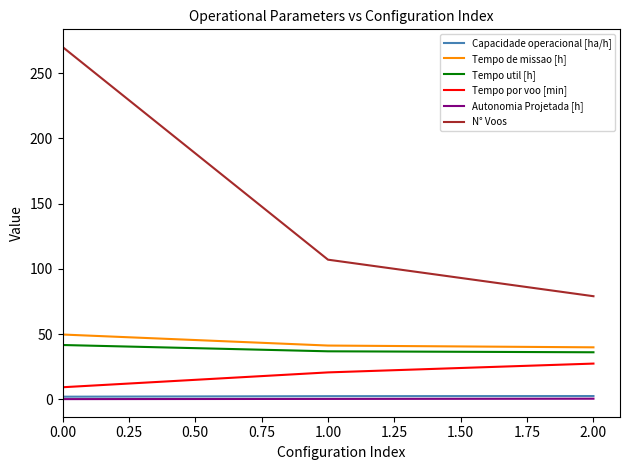

Which series has the widest spread of values?

N° Voos